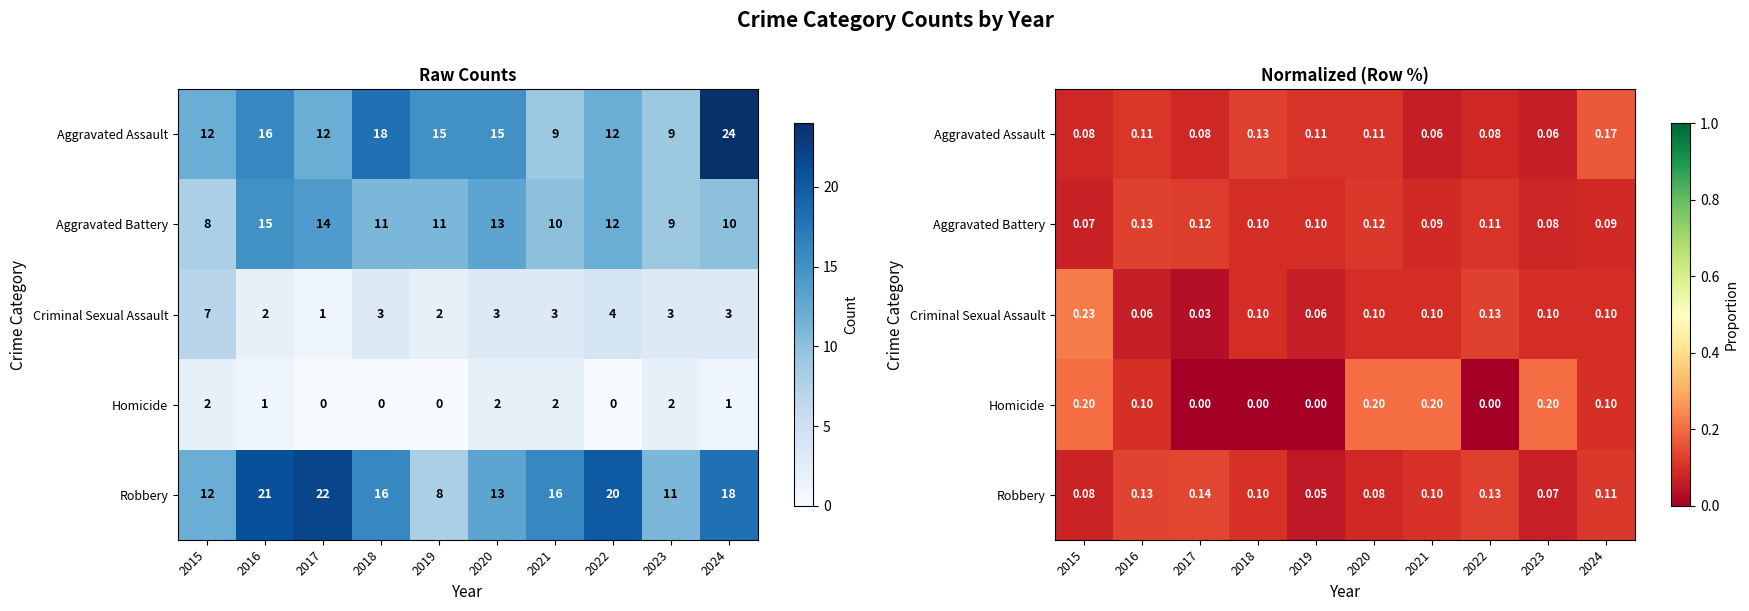

Between 2022 and 2016, which is larger?

2016